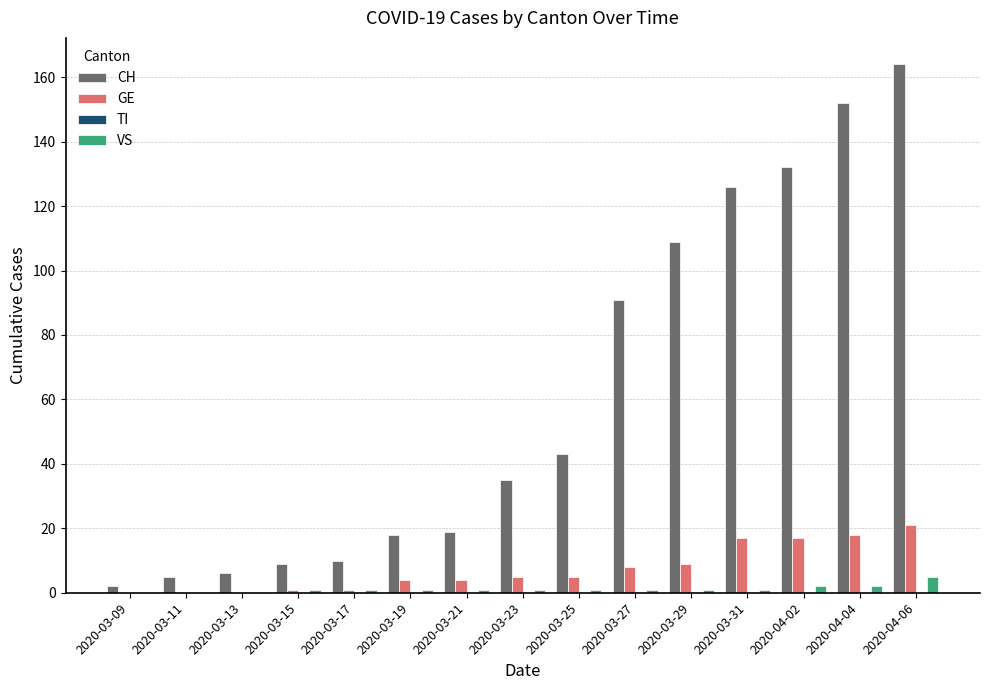

Is the value of VS at 2020-03-19 greater than the value of GE at 2020-03-31?

No